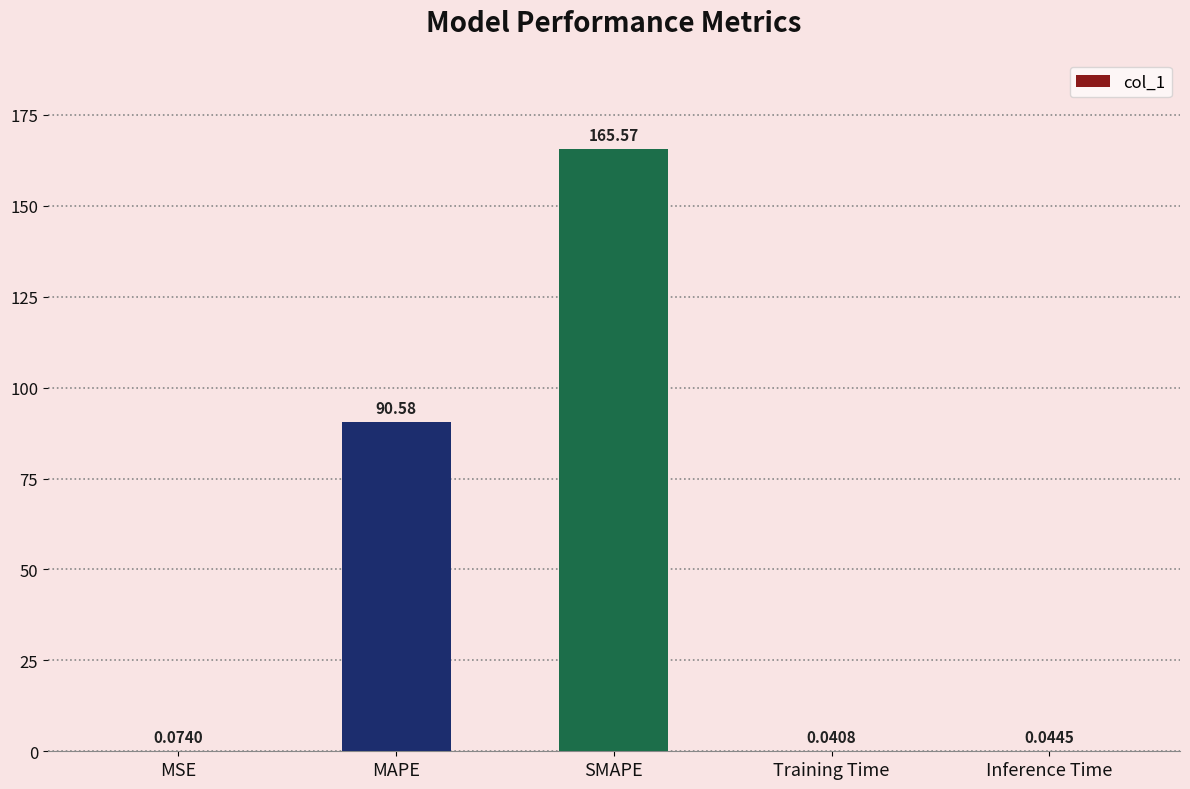

What is the sum of all values?

256.3